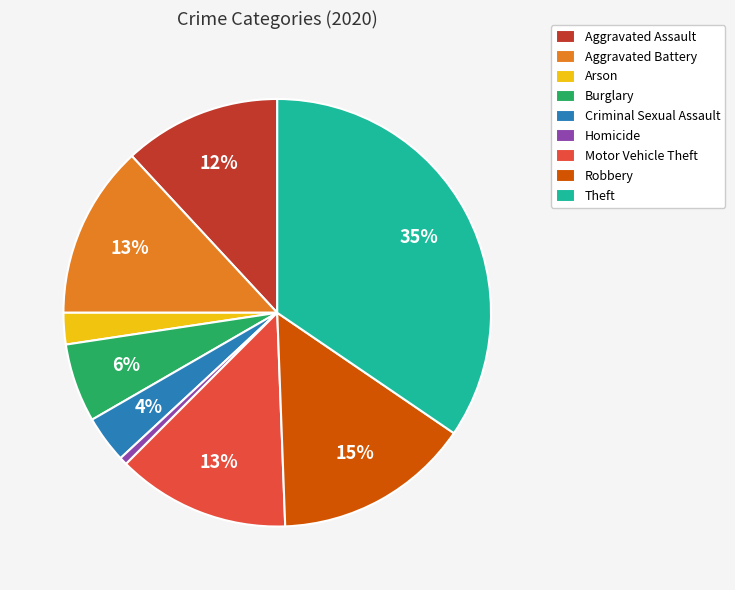

Does Robbery account for over 50% of the chart?

No